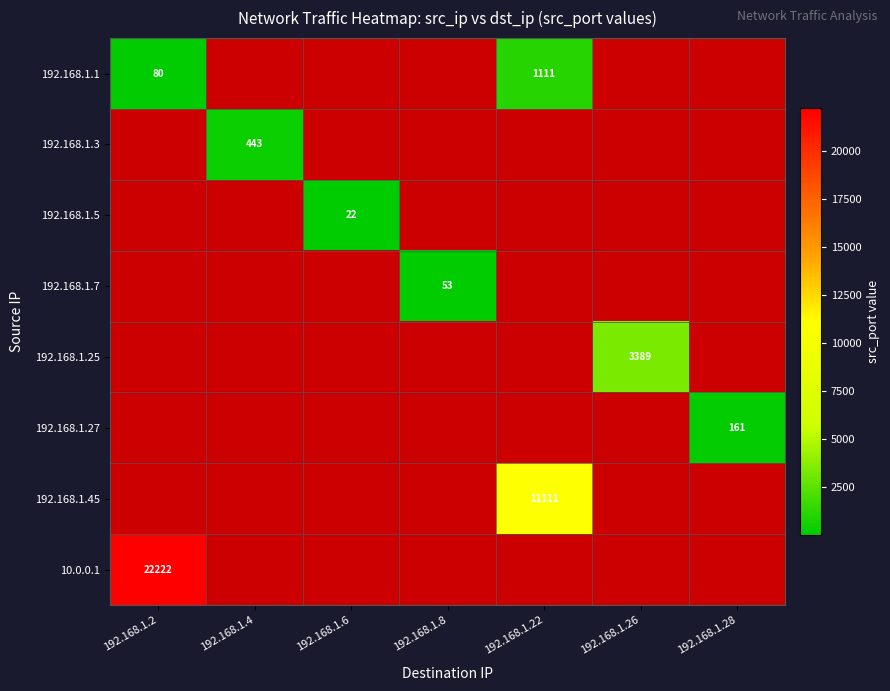

Is it true that 192.168.1.25 equals 3389 at 192.168.1.26?

True